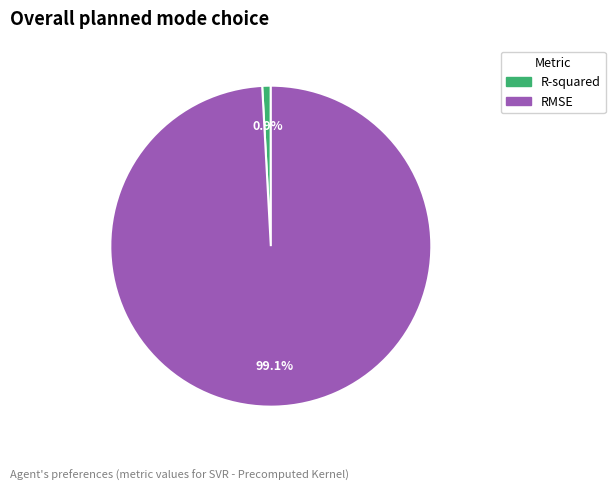

Combined, do RMSE and R-squared account for over 50%?

Yes